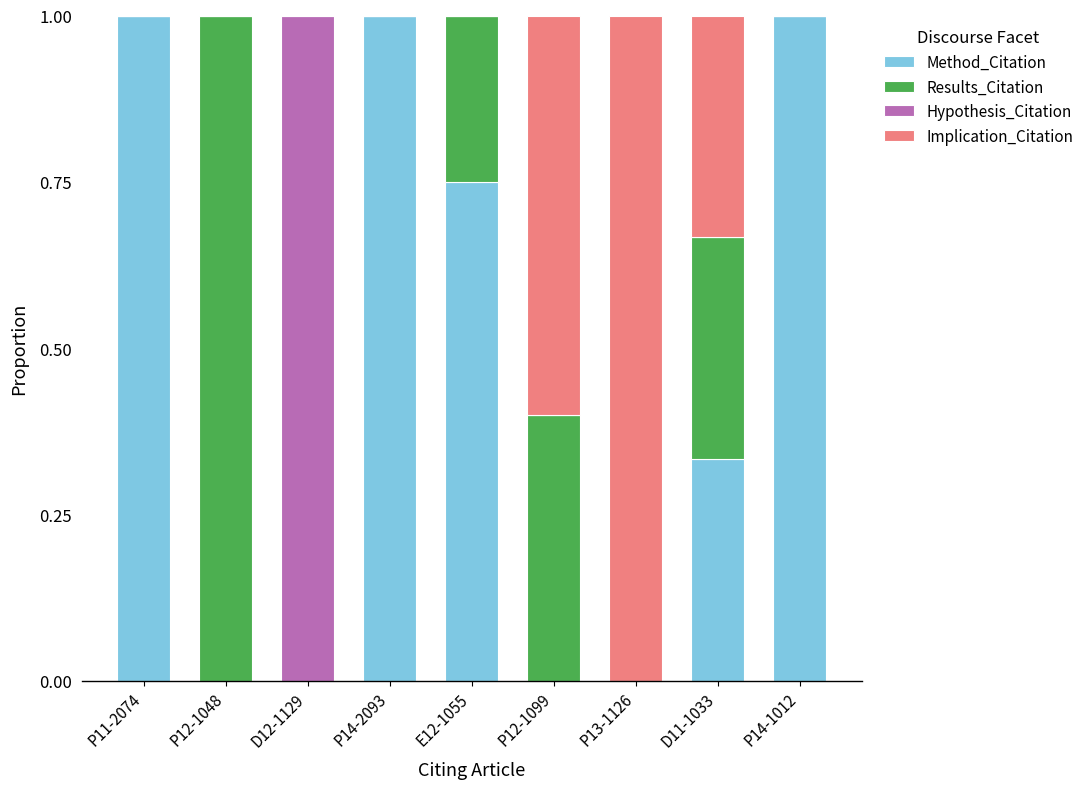

What is the total value across all series at E12-1055?

1.0